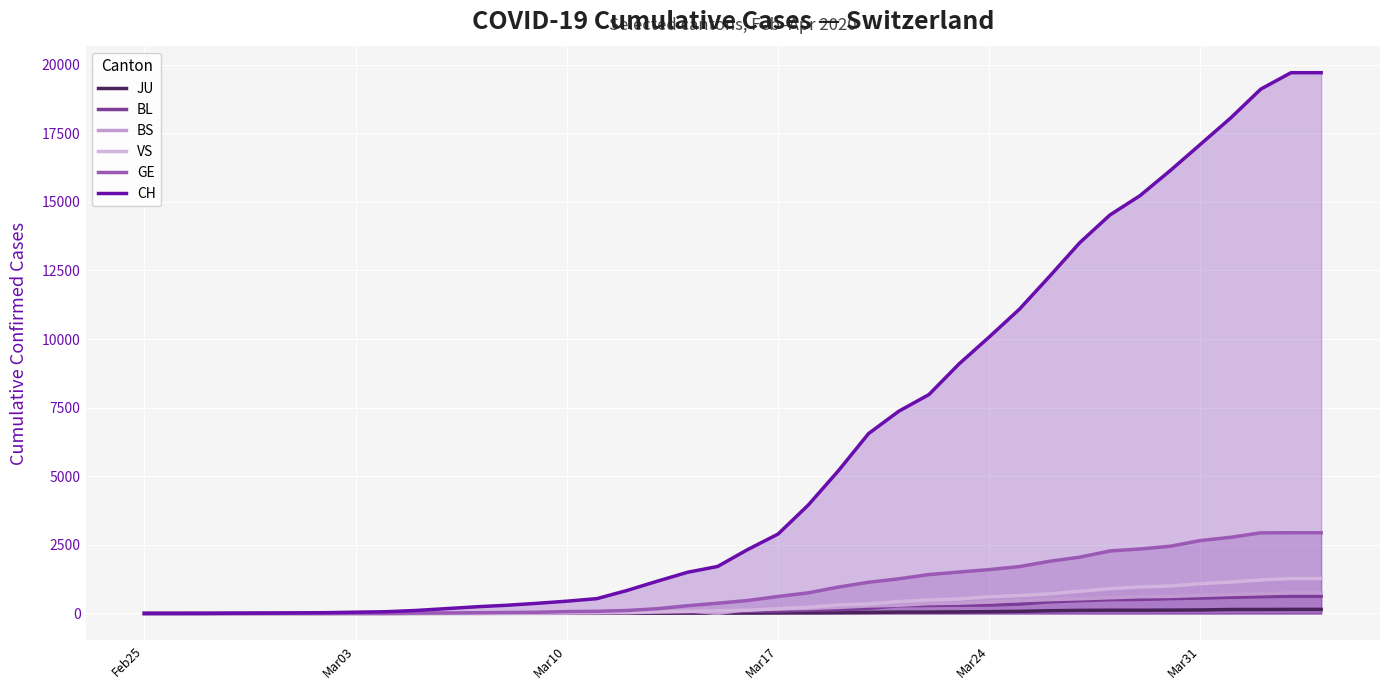

Count the number of data series in this chart.

6